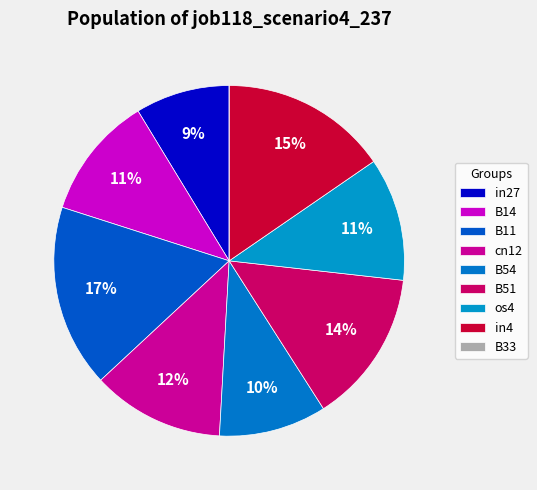

Is there any slice that represents more than half of the pie?

No